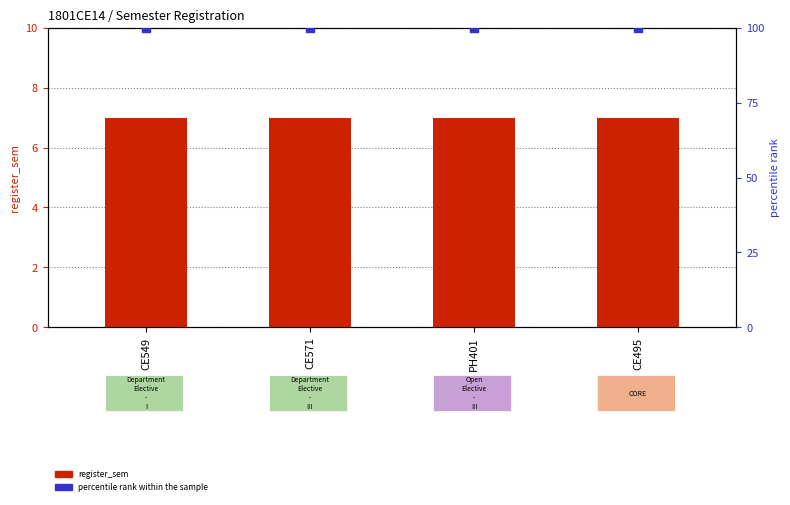

Is the value of register_sem at PH401 greater than the value of percentile rank within the sample at CE495?

No